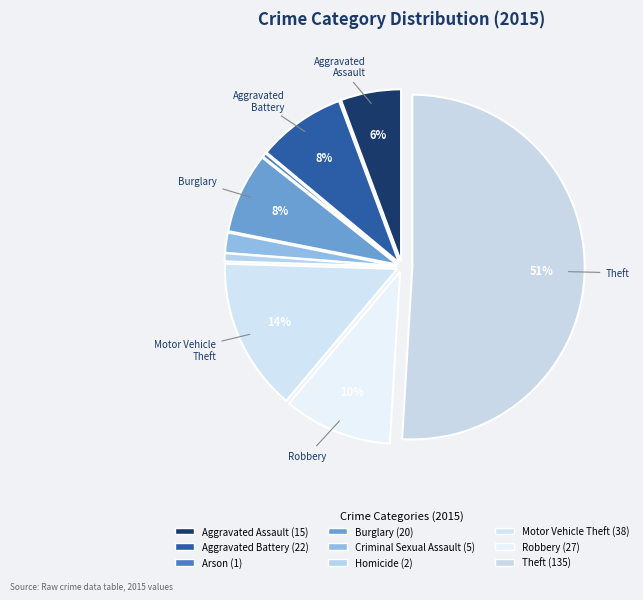

What percentage is the Criminal Sexual Assault slice, to the nearest percent?

2%